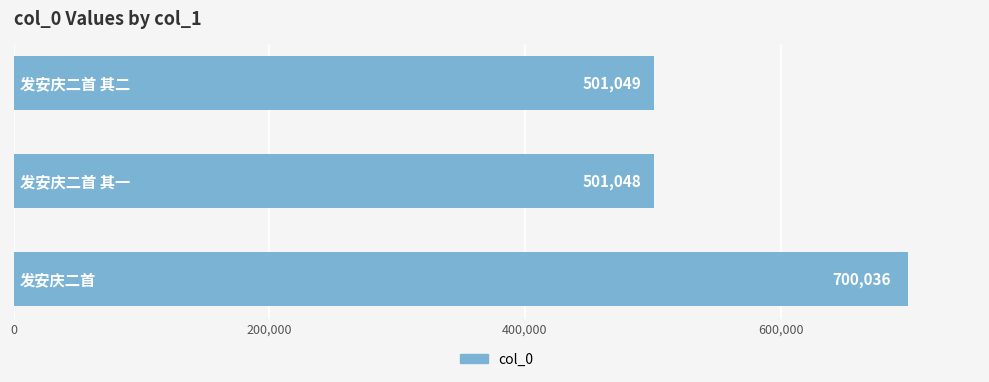

What is the difference between the second highest and minimum values?

1